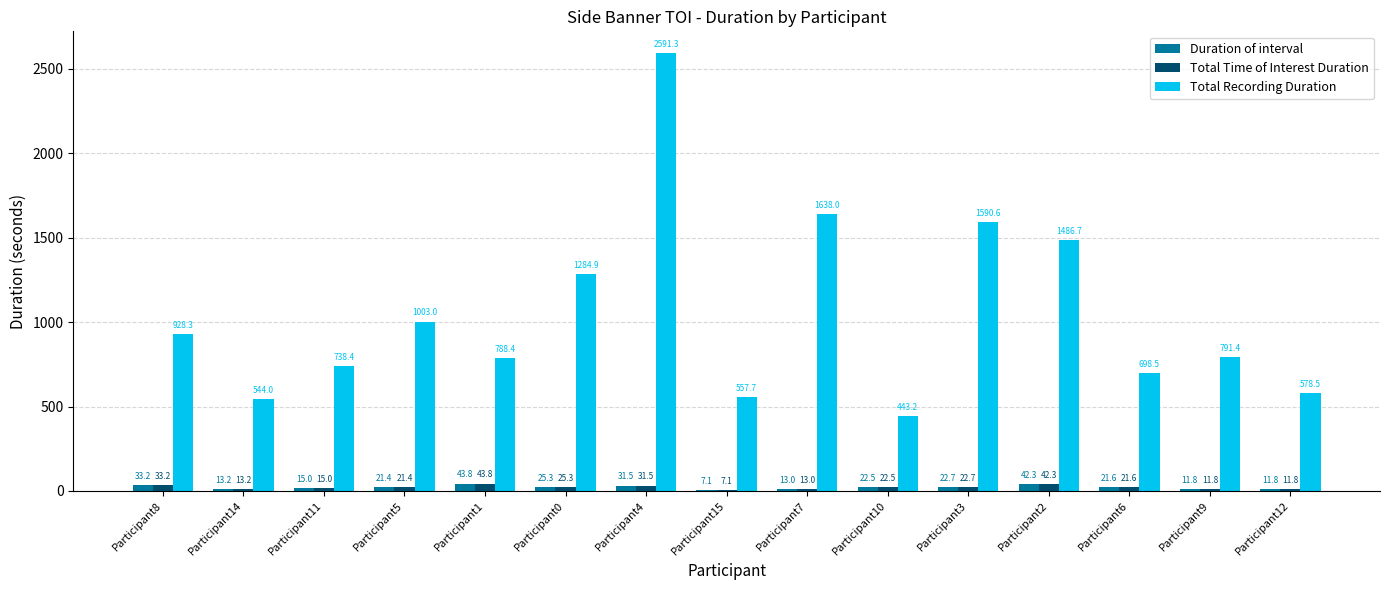

At which label is Total Recording Duration closest to 1517?

Participant2